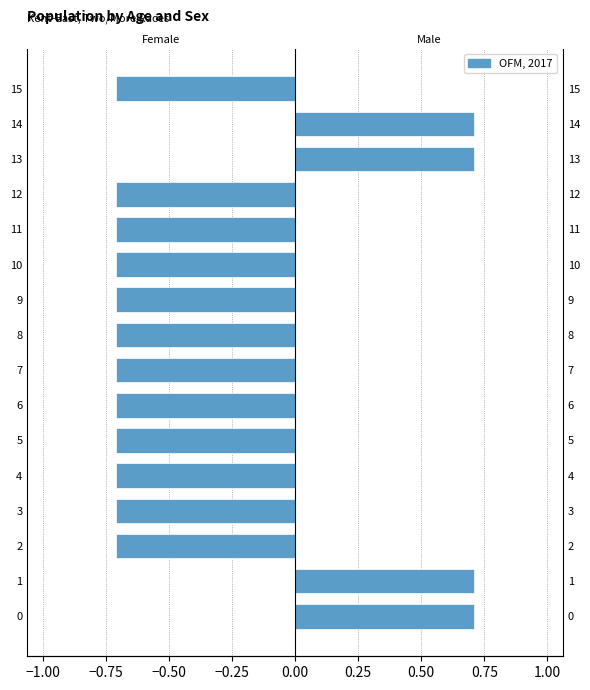

Does the chart contain stacked bars?

No